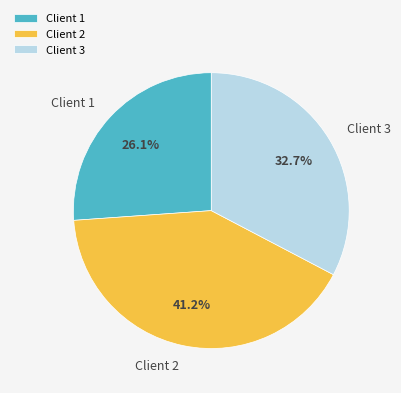

Which category has the smallest portion of the pie?

Client 1